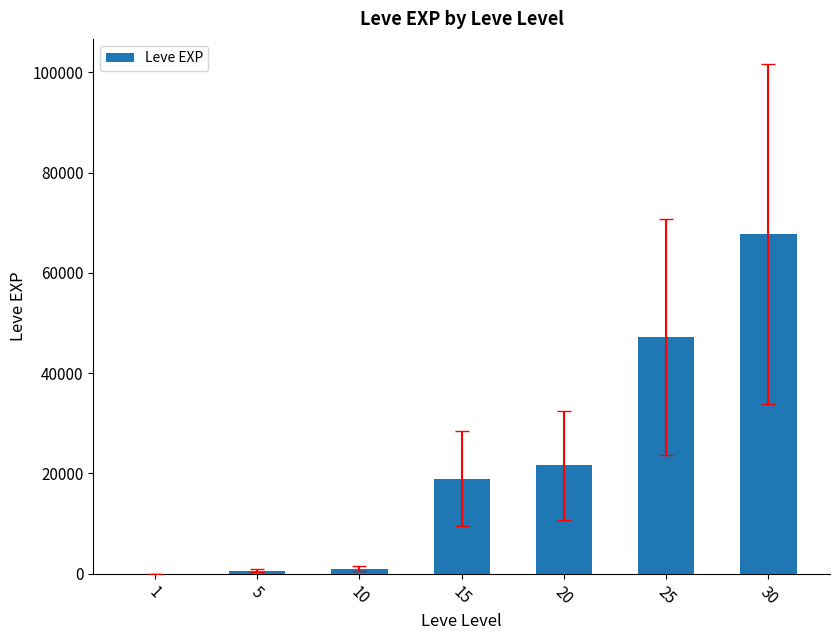

The chart shows a value of 18910 at 15. True or false?

True